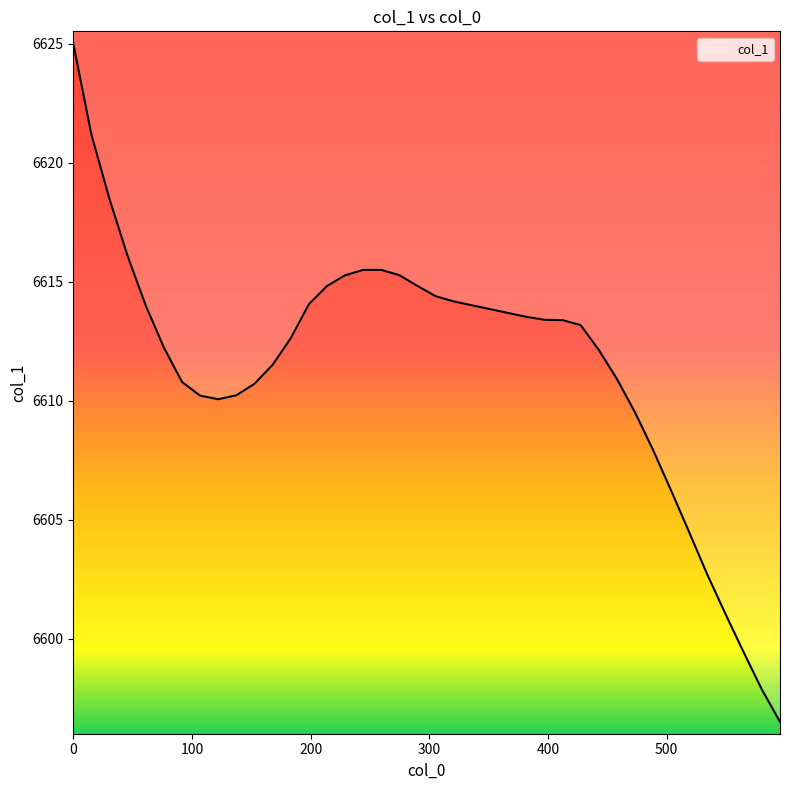

What is the sum of all values?

264460.7